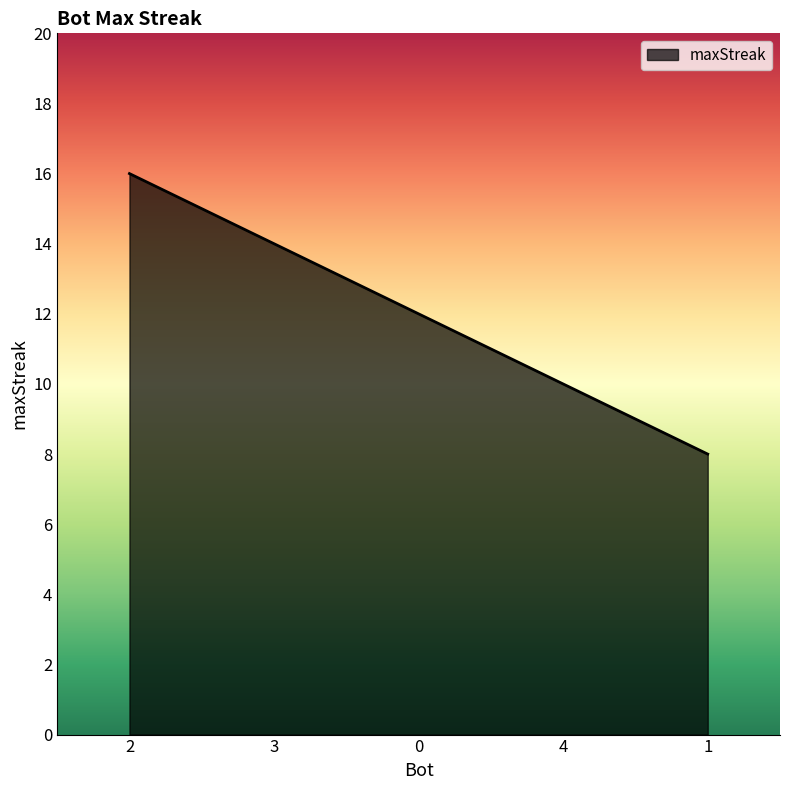

What position from the left is 4?

4